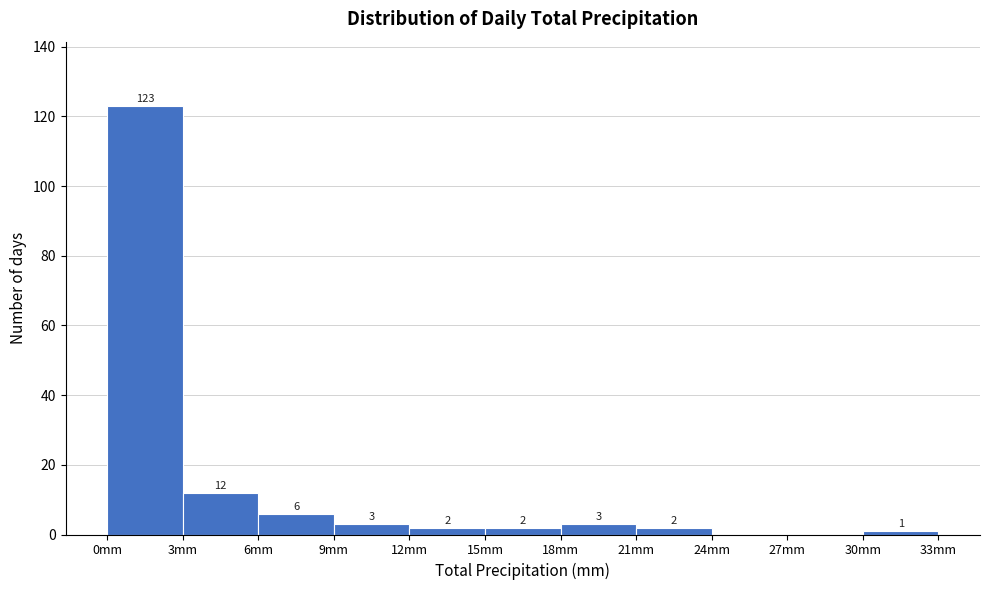

Which range on the x-axis has the tallest bar?

0 to 3